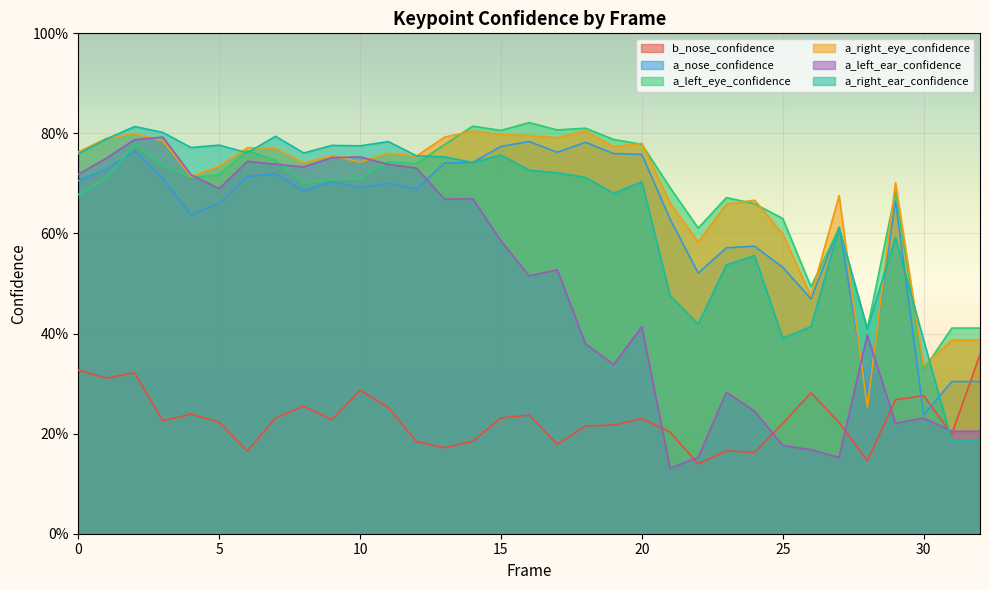

What is the sum of the a_nose_confidence values at 7 and 29?

1.4